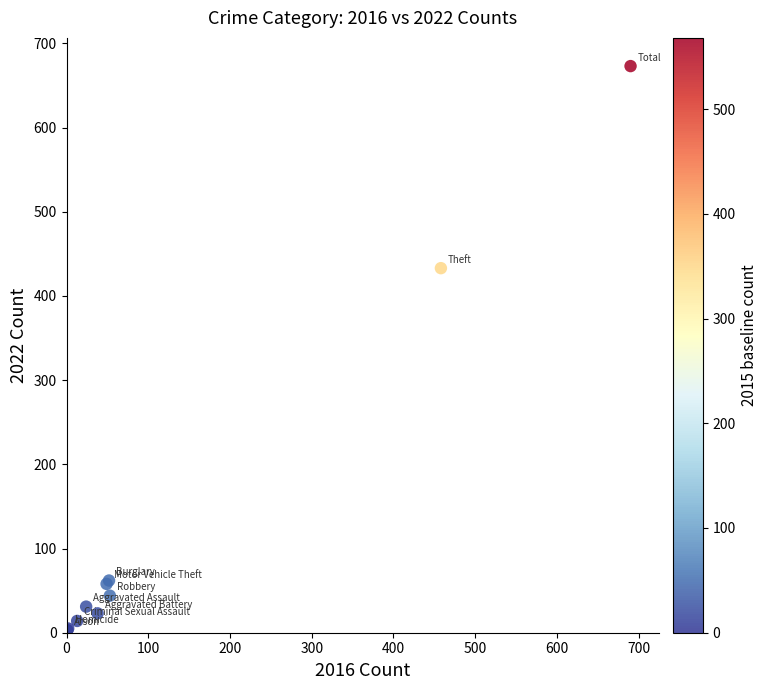

What Y value in the scatter plot is closest to 338?

433